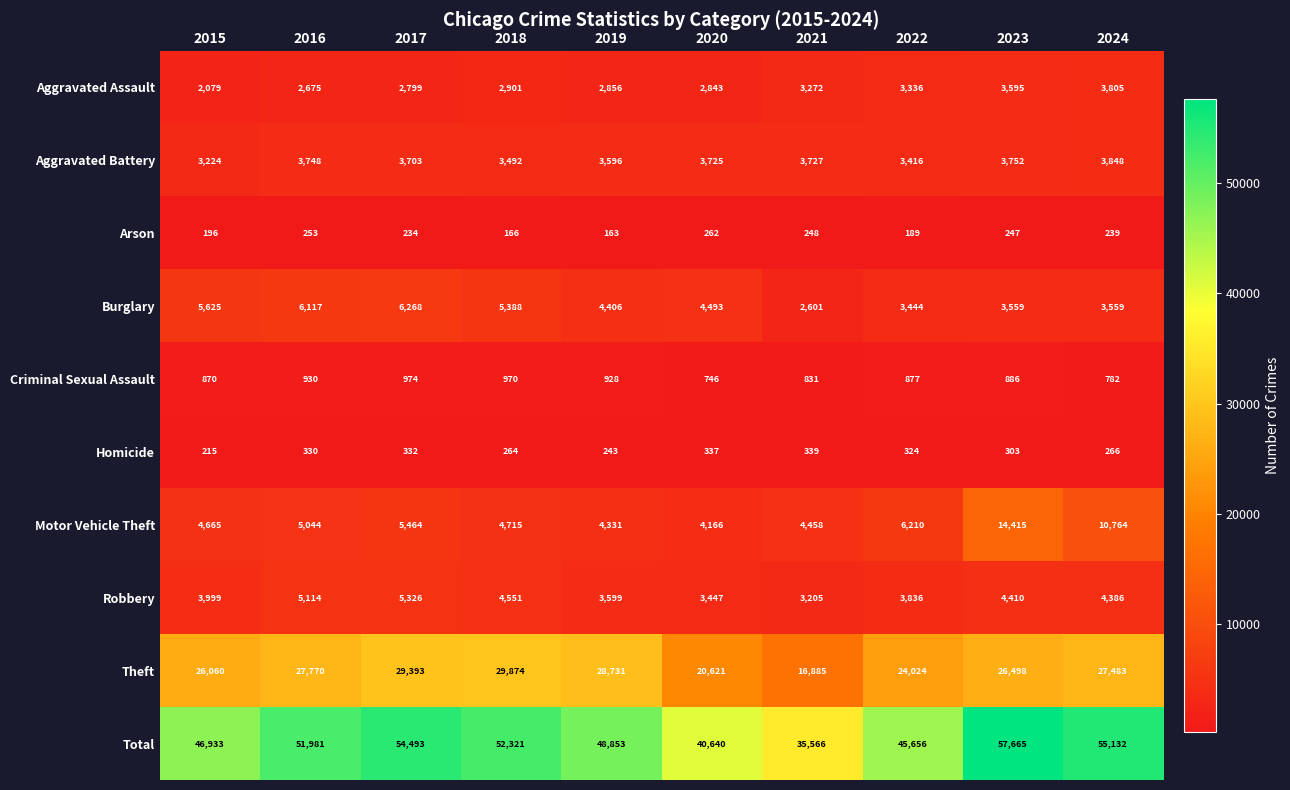

Count the number of categories in the chart.

10